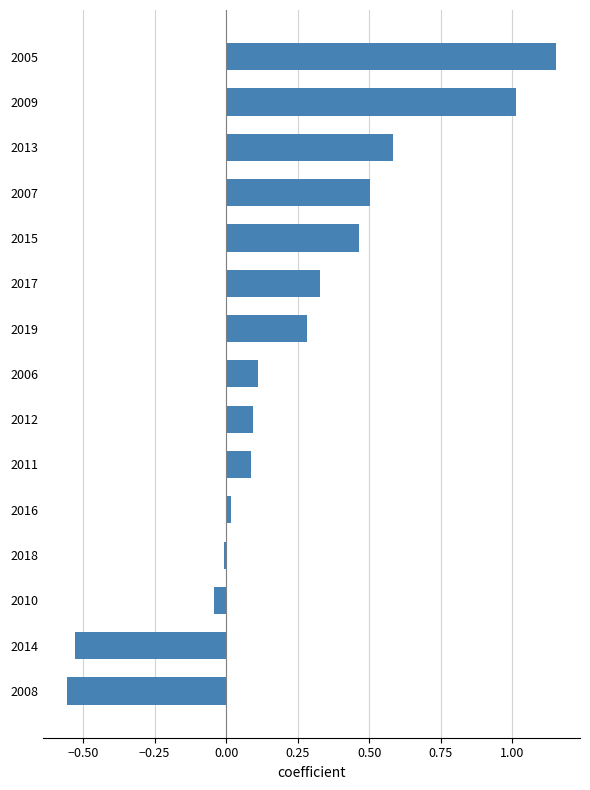

Are the bars grouped side by side (vs. stacked)?

No